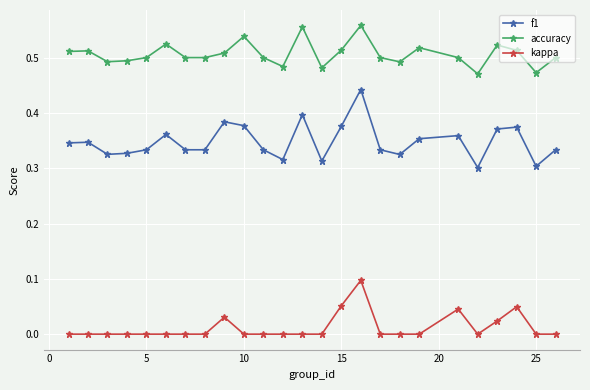

True or false: accuracy has more than 0 interior local peaks.

True